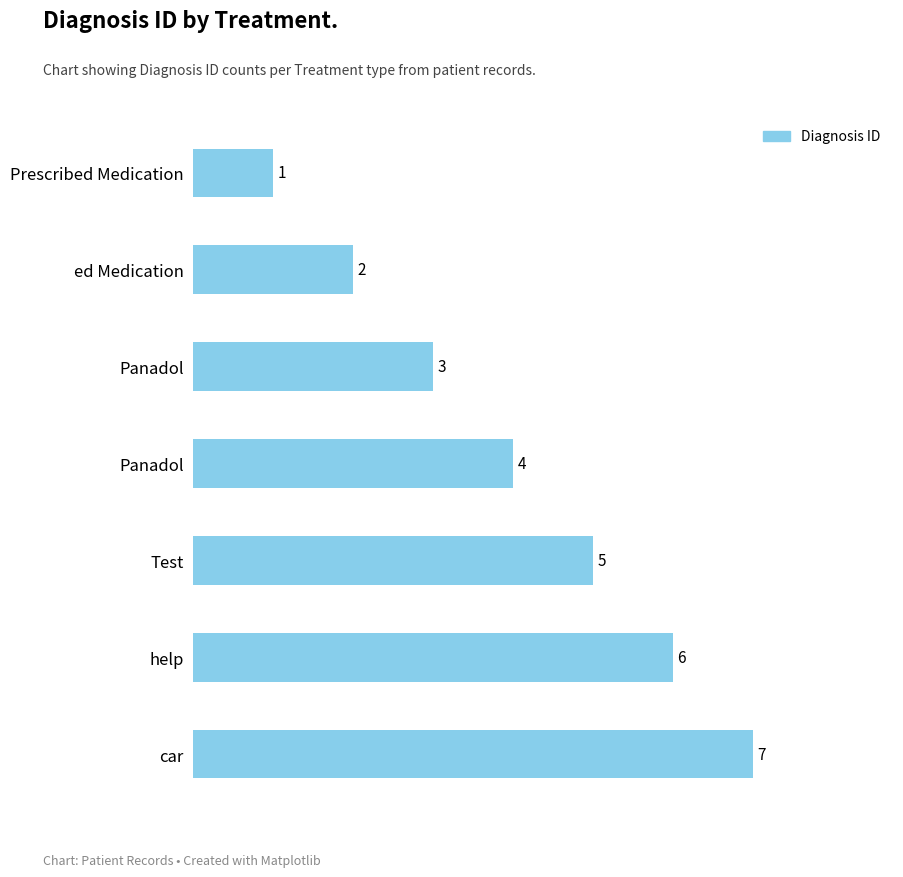

How many data points are less than 4?

3